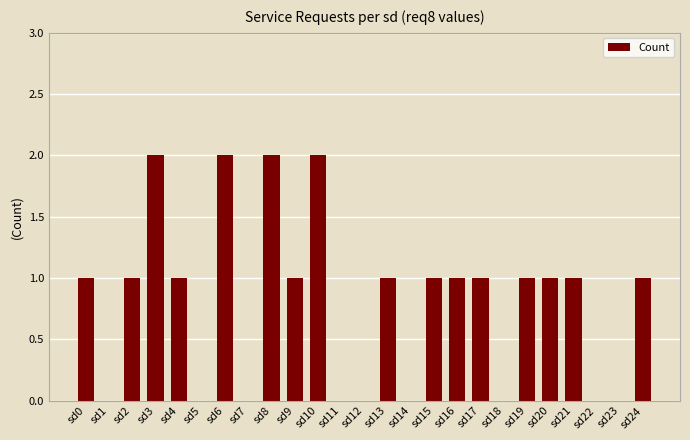

Count the values in the range 0 to 1.

21